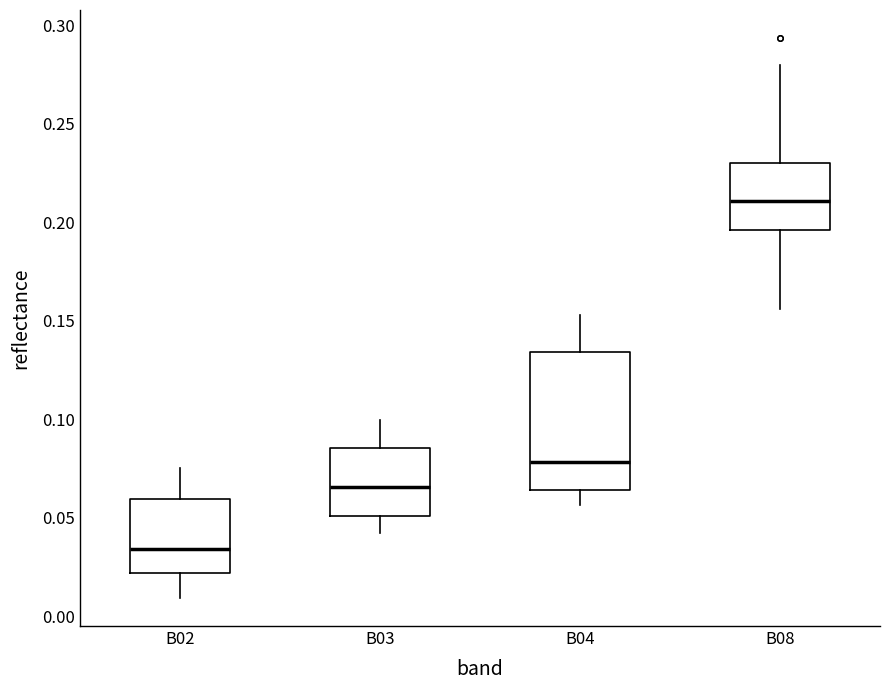

Which box is the tallest, from its lower edge to its upper edge?

B04